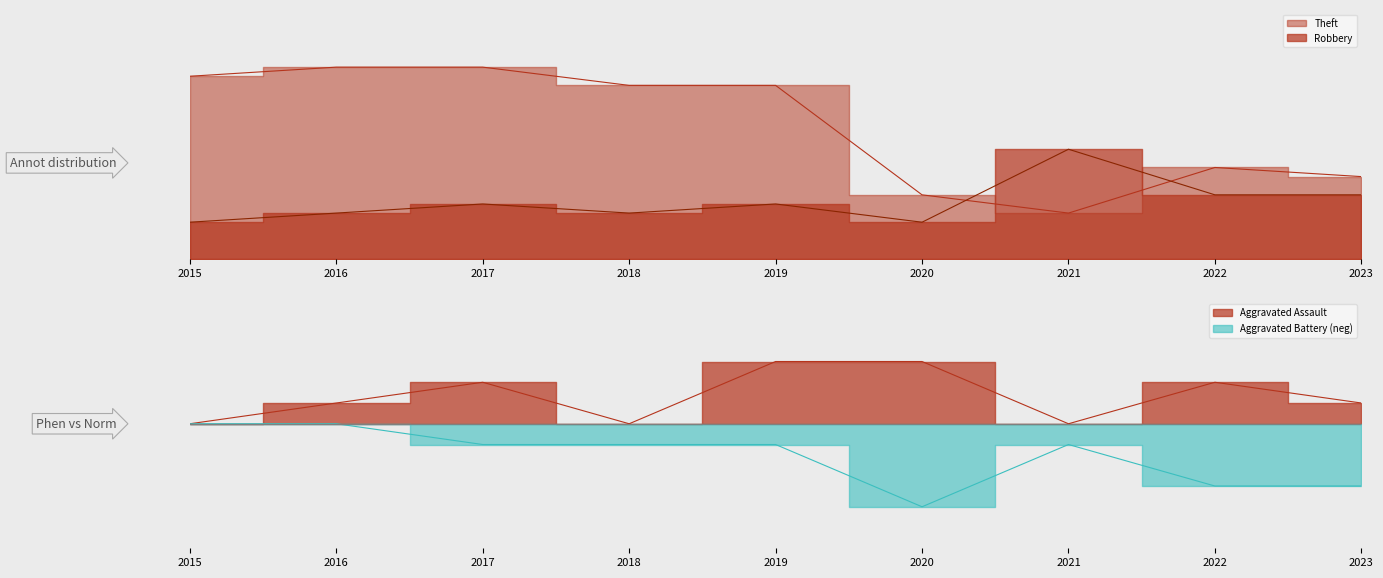

How many values in the Robbery series exceed 6?

3